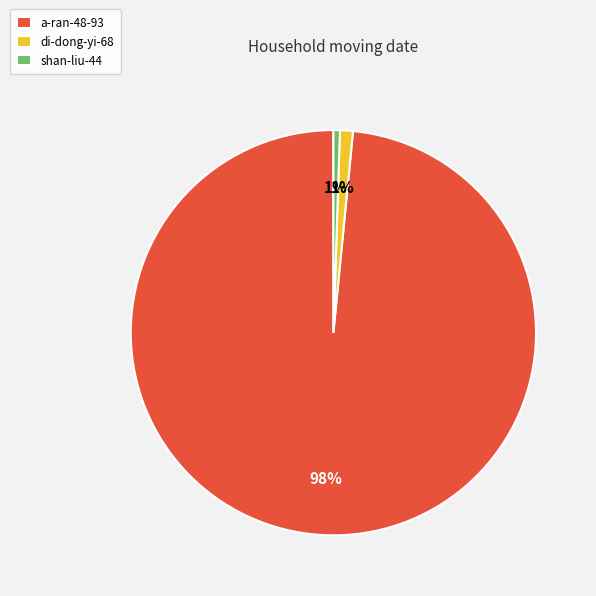

Which has a higher value, a-ran-48-93 or shan-liu-44?

a-ran-48-93